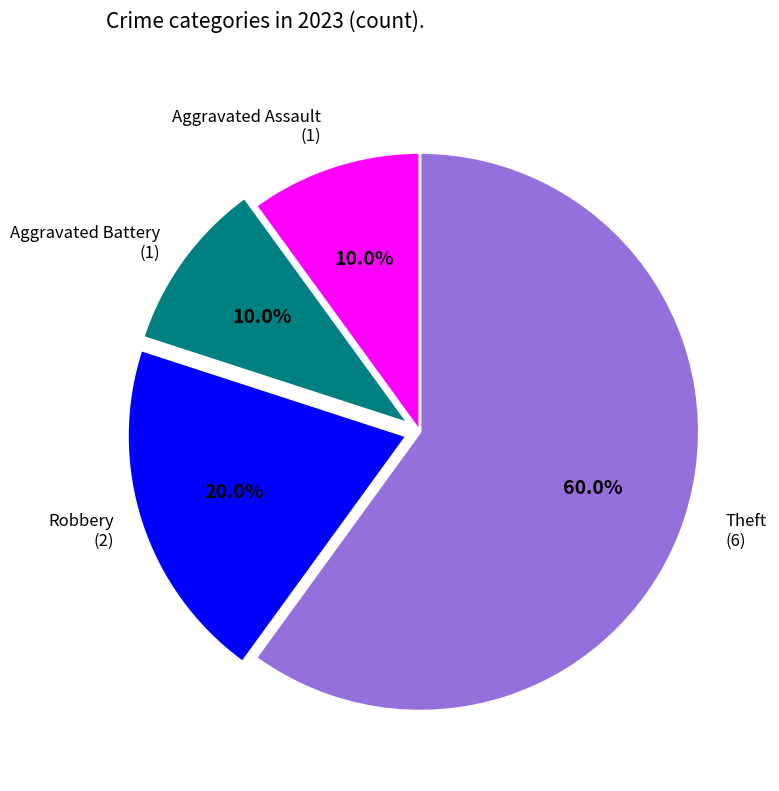

How many segments does this pie chart have?

4